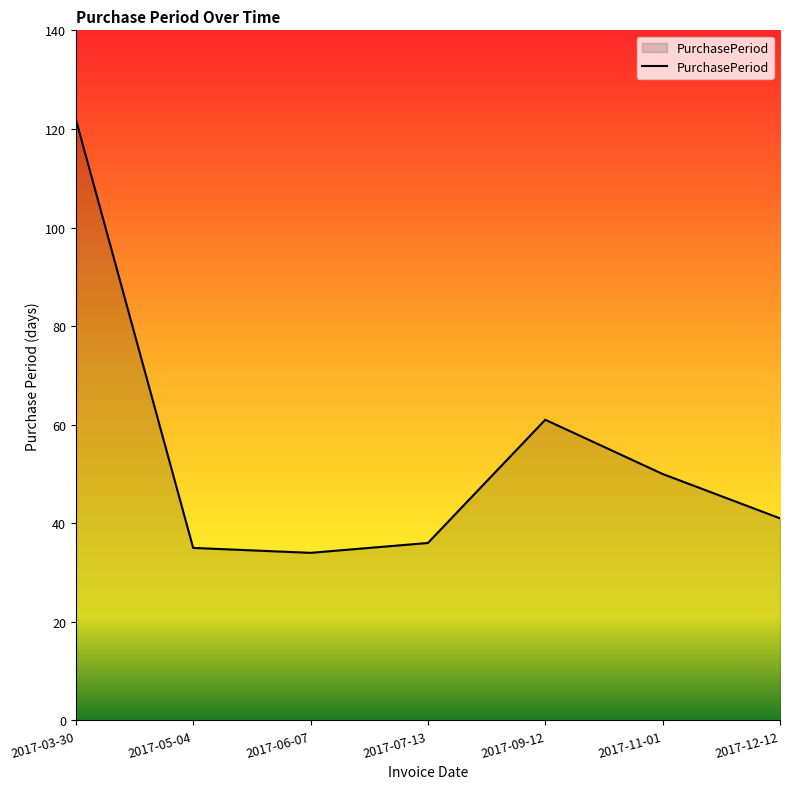

What is the difference between the values at 2017-07-13 and 2017-12-12?

5